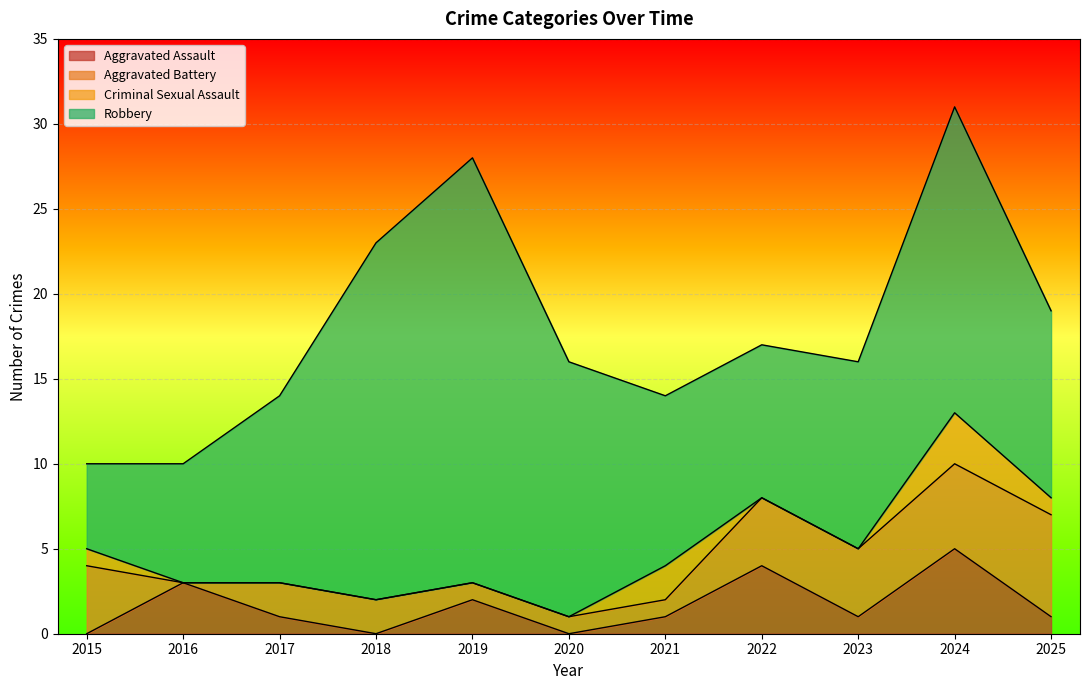

What are all the series names shown in the legend?

Aggravated Assault, Aggravated Battery, Criminal Sexual Assault, Robbery